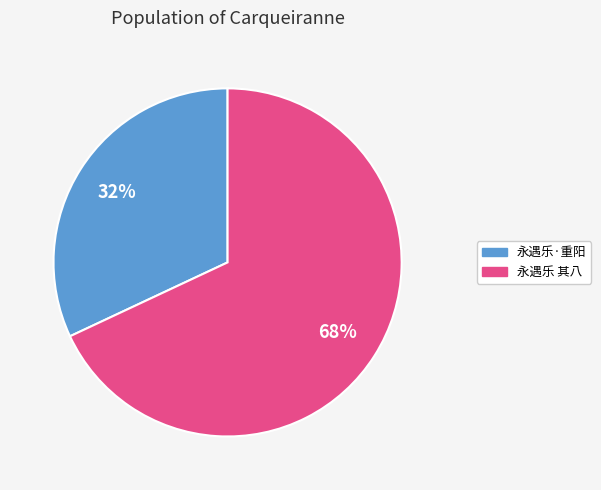

To the nearest percent, what is the difference between the largest and smallest slice percentages?

36%